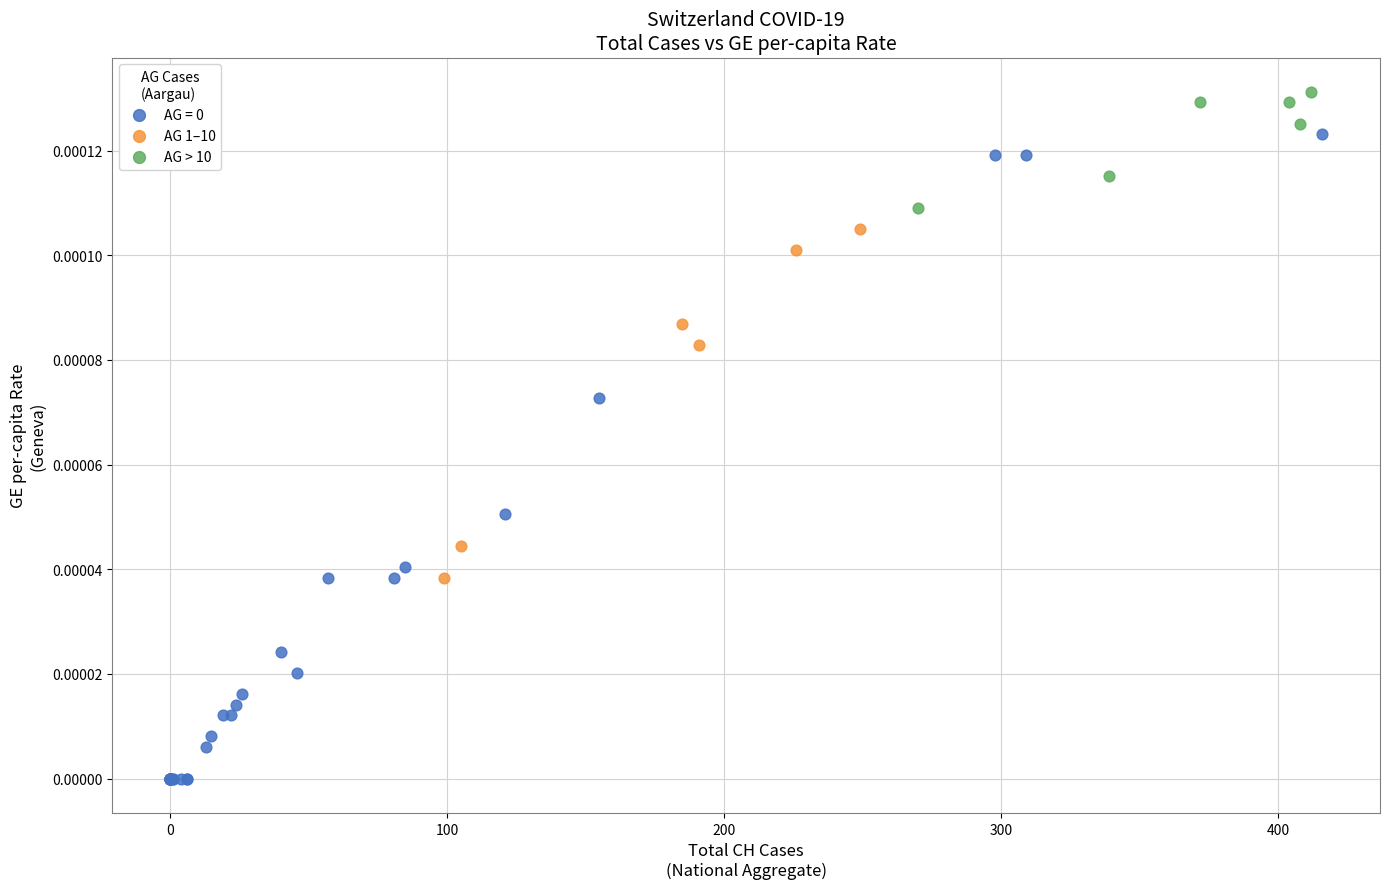

Which series reaches the maximum Y coordinate?

AG > 10